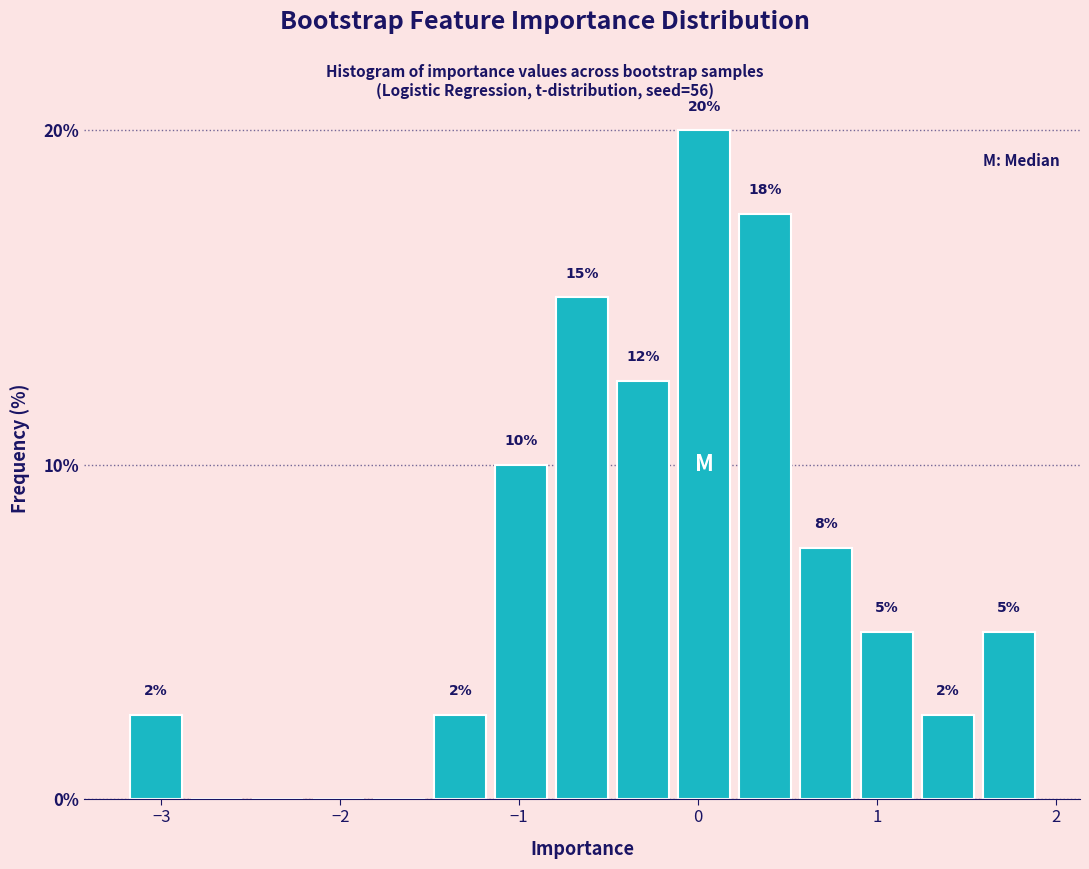

Around what value on the x-axis is the tallest bar? Give the approximate position of its centre, as read against the axis.

0.0